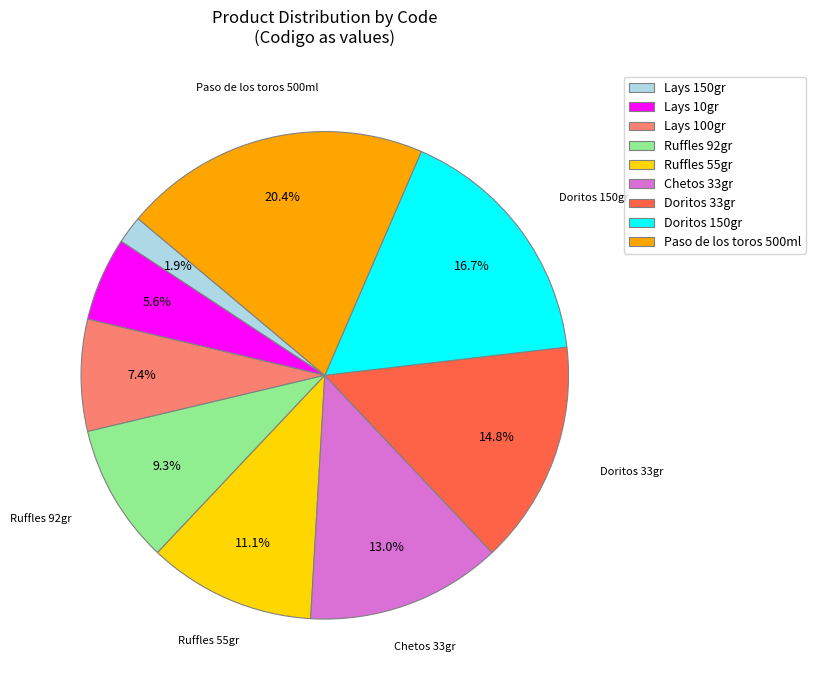

To the nearest percent, what is the average slice percentage?

11%